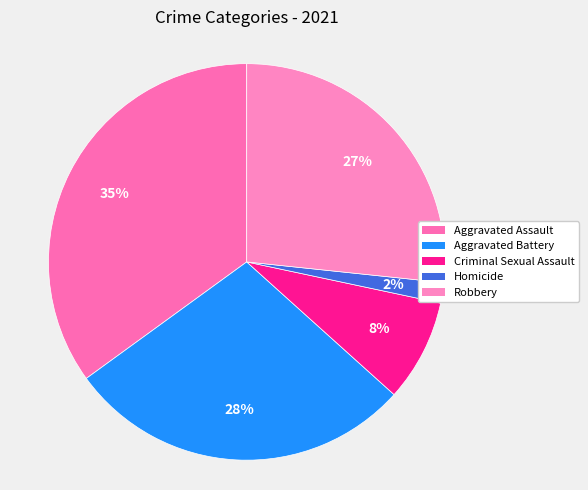

Which category has the smallest portion of the pie?

Homicide